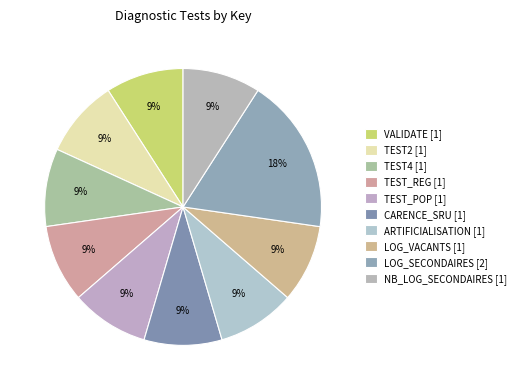

Count the number of slices in the pie.

10